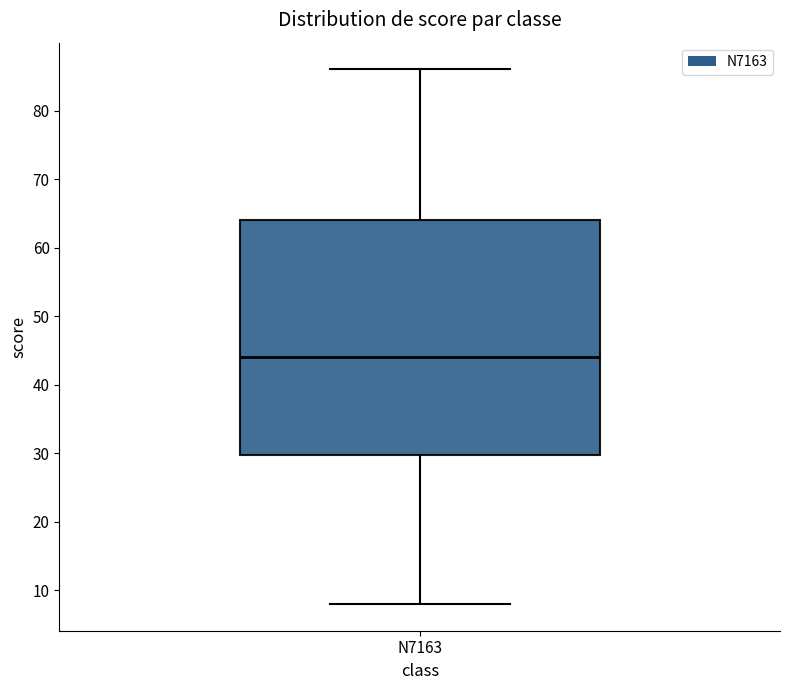

Where does the median line of the box for N7163 sit on the y-axis? The values are not printed on the chart, so give them approximately, as read against the axis.

44